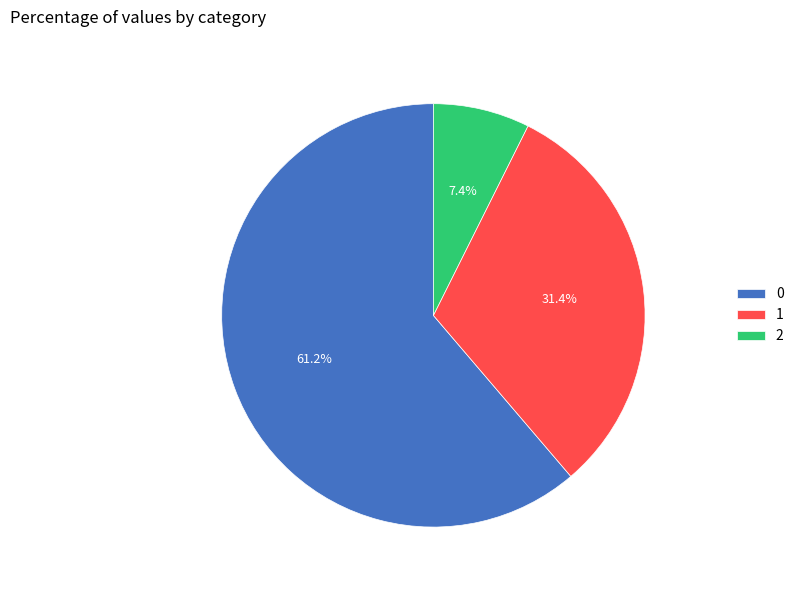

To the nearest percent, what is the average slice percentage?

33%